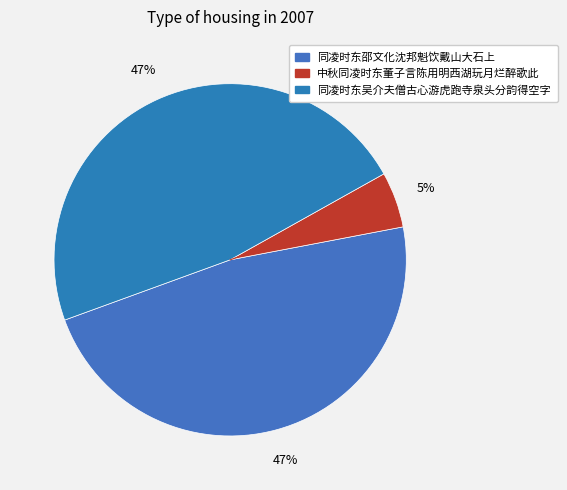

The 同凌时东邵文化沈邦魁饮戴山大石上 slice represents 47% of the pie. True or false?

True